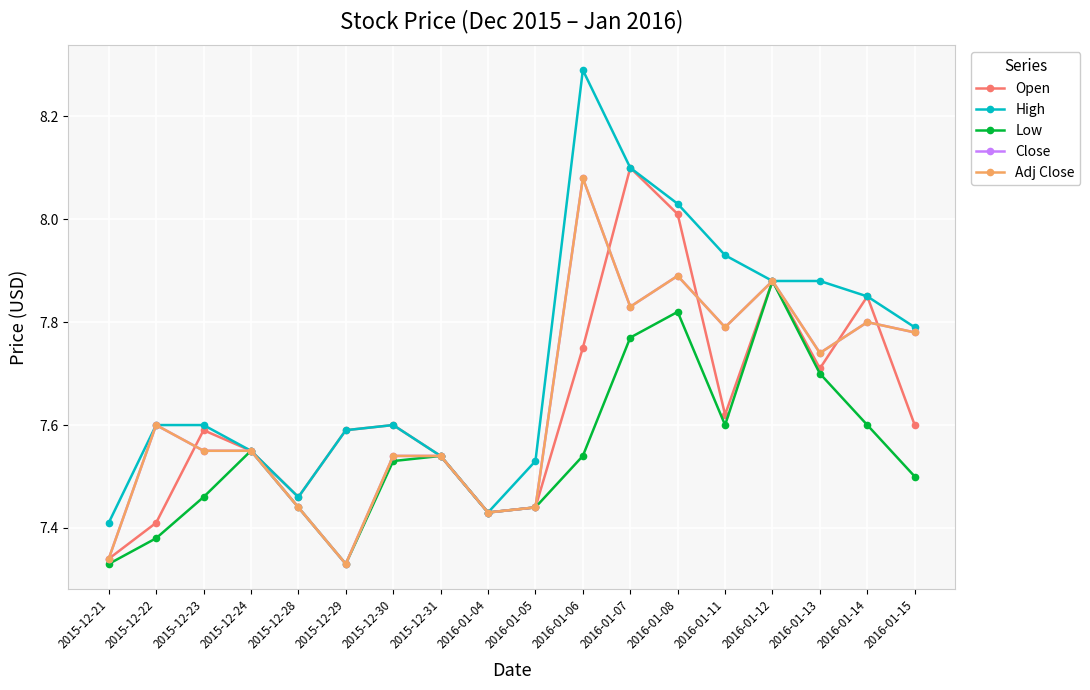

Does the chart have visible grid lines?

Yes